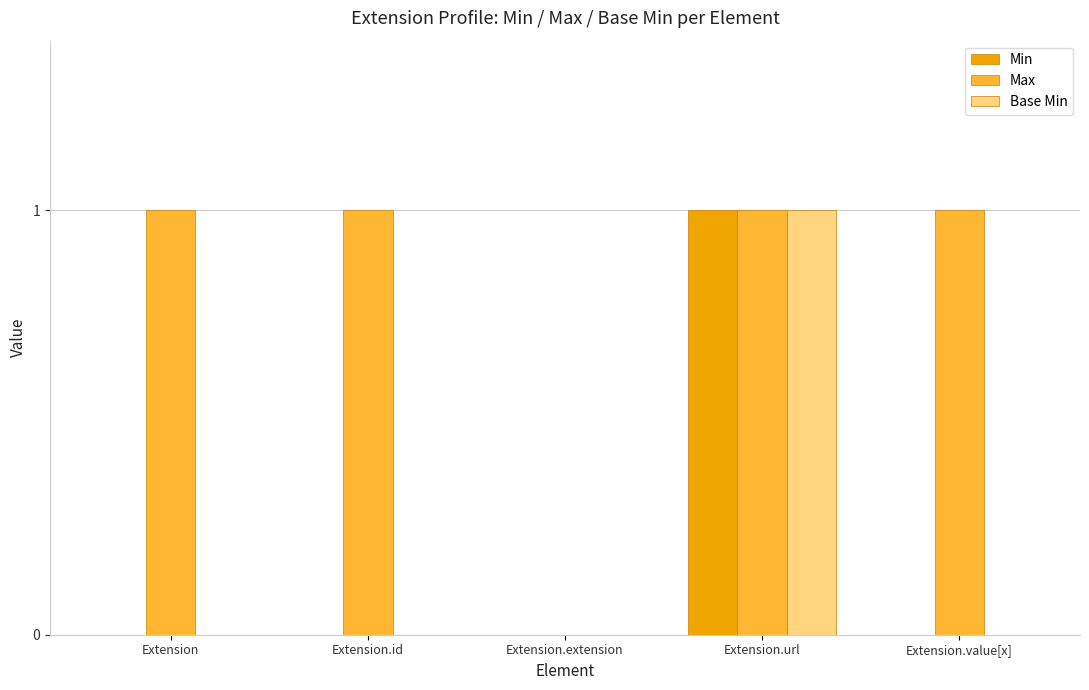

How many Base Min values are between 0 and 1?

5